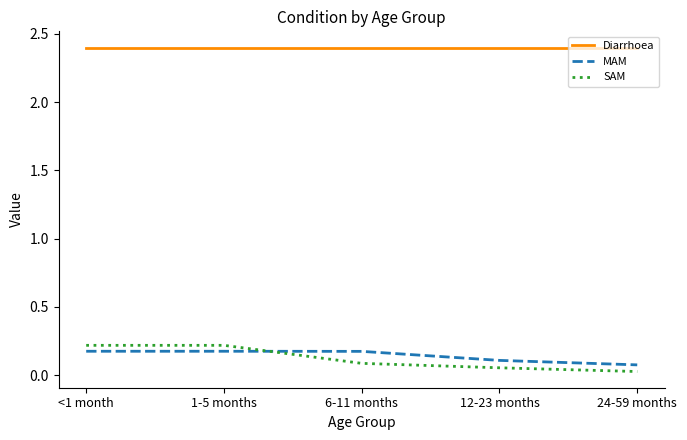

True or false: MAM has a value of 0.2 at 6-11 months.

True